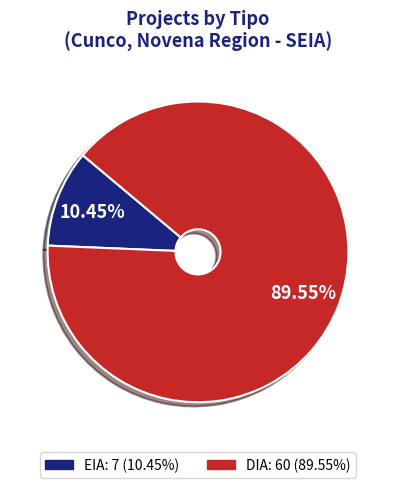

Between DIA and EIA, which is larger?

DIA